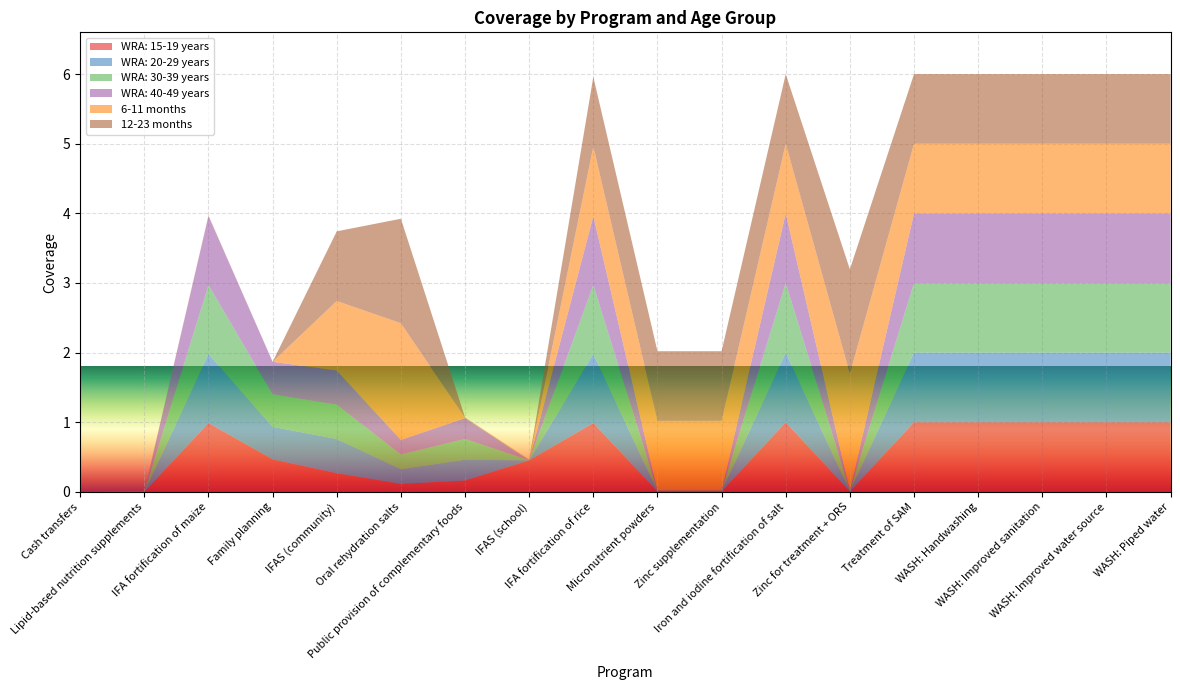

Reading left to right, list all the values displayed in this chart.

WRA: 15-19 years: Cash transfers=0.0	Lipid-based nutrition supplements=0.0	IFA fortification of maize=1.0	Family planning=0.5	IFAS (community)=0.3	Oral rehydration salts=0.1	Public provision of complementary foods=0.2	IFAS (school)=0.5	IFA fortification of rice=1.0	Micronutrient powders=0.0	Zinc supplementation=0.0	Iron and iodine fortification of salt=1.0	Zinc for treatment + ORS=0.0	Treatment of SAM=1.0	WASH: Handwashing=1.0	WASH: Improved sanitation=1.0	WASH: Improved water source=1.0	WASH: Piped water=1.0
WRA: 20-29 years: Cash transfers=0.0	Lipid-based nutrition supplements=0.0	IFA fortification of maize=1.0	Family planning=0.5	IFAS (community)=0.5	Oral rehydration salts=0.2	Public provision of complementary foods=0.3	IFAS (school)=0.0	IFA fortification of rice=1.0	Micronutrient powders=0.0	Zinc supplementation=0.0	Iron and iodine fortification of salt=1.0	Zinc for treatment + ORS=0.0	Treatment of SAM=1.0	WASH: Handwashing=1.0	WASH: Improved sanitation=1.0	WASH: Improved water source=1.0	WASH: Piped water=1.0
WRA: 30-39 years: Cash transfers=0.0	Lipid-based nutrition supplements=0.0	IFA fortification of maize=1.0	Family planning=0.5	IFAS (community)=0.5	Oral rehydration salts=0.2	Public provision of complementary foods=0.3	IFAS (school)=0.0	IFA fortification of rice=1.0	Micronutrient powders=0.0	Zinc supplementation=0.0	Iron and iodine fortification of salt=1.0	Zinc for treatment + ORS=0.0	Treatment of SAM=1.0	WASH: Handwashing=1.0	WASH: Improved sanitation=1.0	WASH: Improved water source=1.0	WASH: Piped water=1.0
WRA: 40-49 years: Cash transfers=0.0	Lipid-based nutrition supplements=0.0	IFA fortification of maize=1.0	Family planning=0.5	IFAS (community)=0.5	Oral rehydration salts=0.2	Public provision of complementary foods=0.3	IFAS (school)=0.0	IFA fortification of rice=1.0	Micronutrient powders=0.0	Zinc supplementation=0.0	Iron and iodine fortification of salt=1.0	Zinc for treatment + ORS=0.0	Treatment of SAM=1.0	WASH: Handwashing=1.0	WASH: Improved sanitation=1.0	WASH: Improved water source=1.0	WASH: Piped water=1.0
6-11 months: Cash transfers=0.0	Lipid-based nutrition supplements=0.0	IFA fortification of maize=0.0	Family planning=0.0	IFAS (community)=1.0	Oral rehydration salts=1.7	Public provision of complementary foods=0.0	IFAS (school)=0.0	IFA fortification of rice=1.0	Micronutrient powders=1.0	Zinc supplementation=1.0	Iron and iodine fortification of salt=1.0	Zinc for treatment + ORS=1.7	Treatment of SAM=1.0	WASH: Handwashing=1.0	WASH: Improved sanitation=1.0	WASH: Improved water source=1.0	WASH: Piped water=1.0
12-23 months: Cash transfers=0.0	Lipid-based nutrition supplements=0.0	IFA fortification of maize=0.0	Family planning=0.0	IFAS (community)=1.0	Oral rehydration salts=1.5	Public provision of complementary foods=0.0	IFAS (school)=0.0	IFA fortification of rice=1.0	Micronutrient powders=1.0	Zinc supplementation=1.0	Iron and iodine fortification of salt=1.0	Zinc for treatment + ORS=1.5	Treatment of SAM=1.0	WASH: Handwashing=1.0	WASH: Improved sanitation=1.0	WASH: Improved water source=1.0	WASH: Piped water=1.0